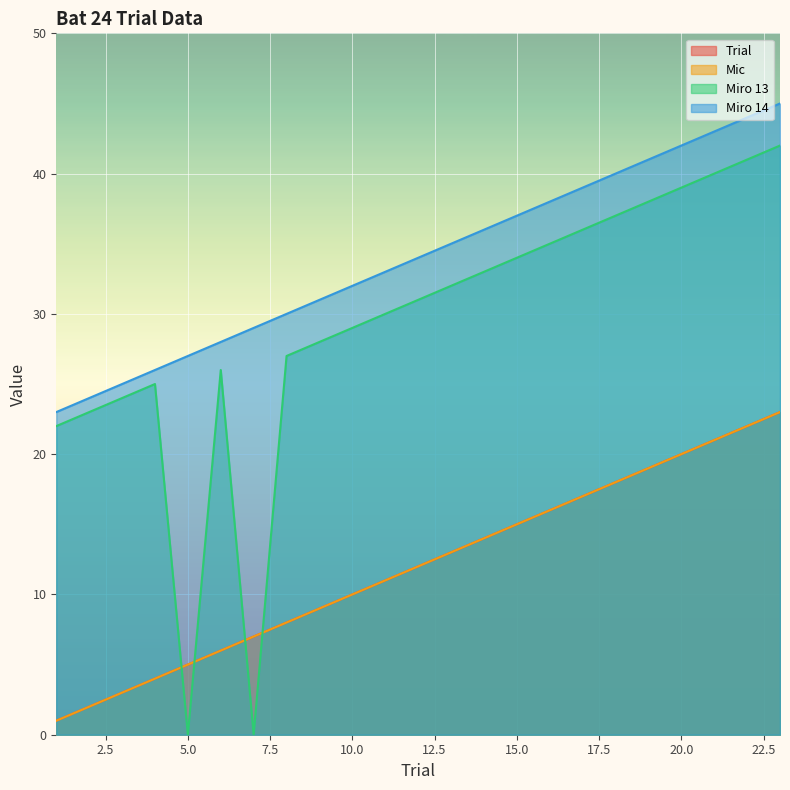

What is the difference between the highest and lowest values at 6?

22